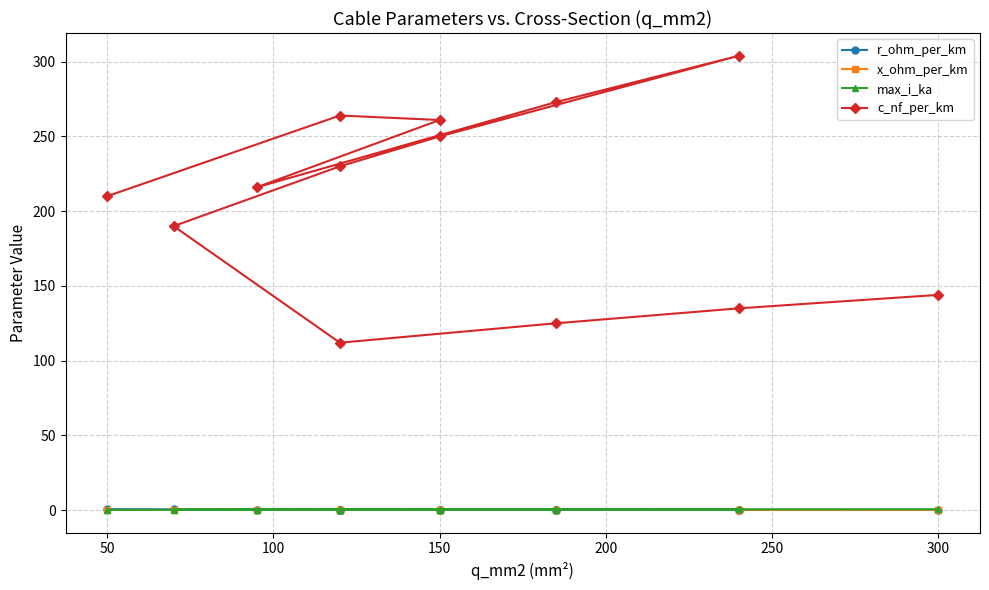

What is the difference between the second highest and minimum values in the c_nf_per_km series?

161.0